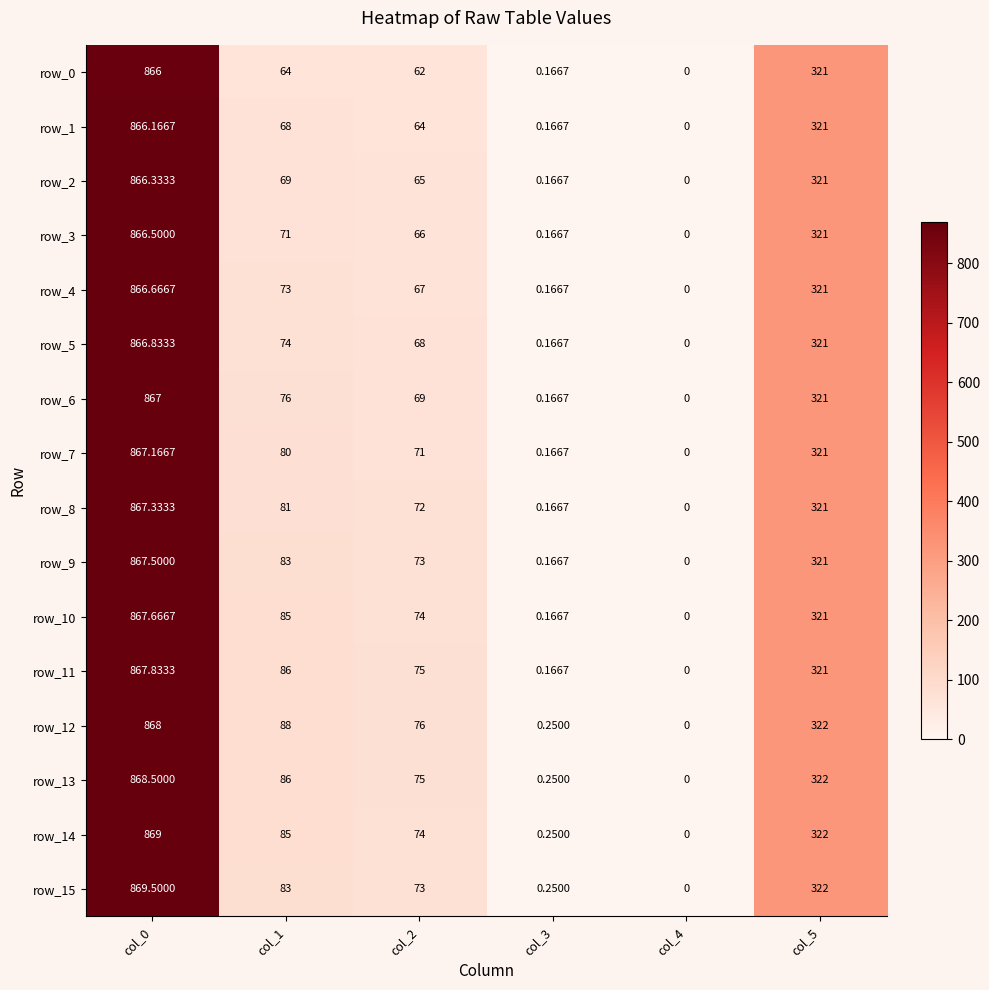

How many values in the row_1 series are below 68?

3